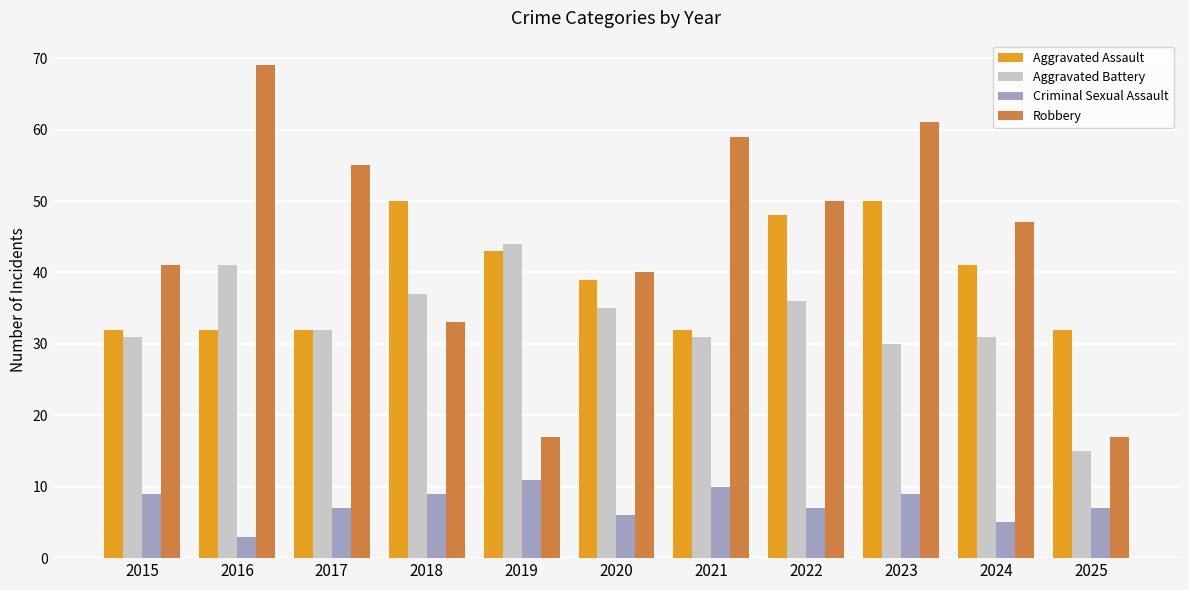

What is the difference between the second highest and minimum values in the Criminal Sexual Assault series?

7